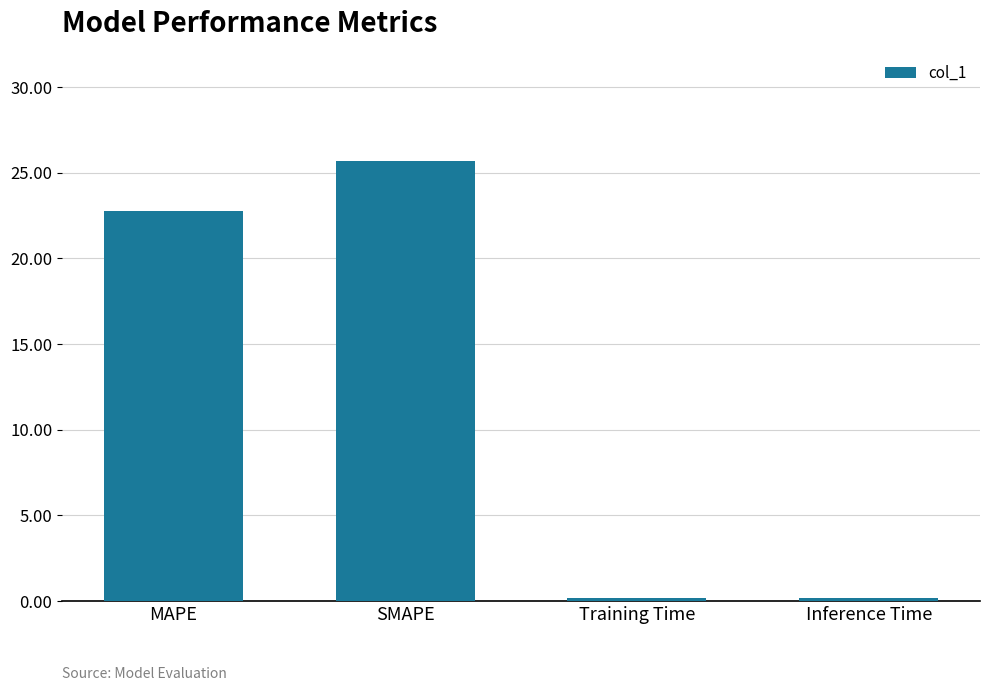

What is the value of the 2nd bar from the left?

25.7